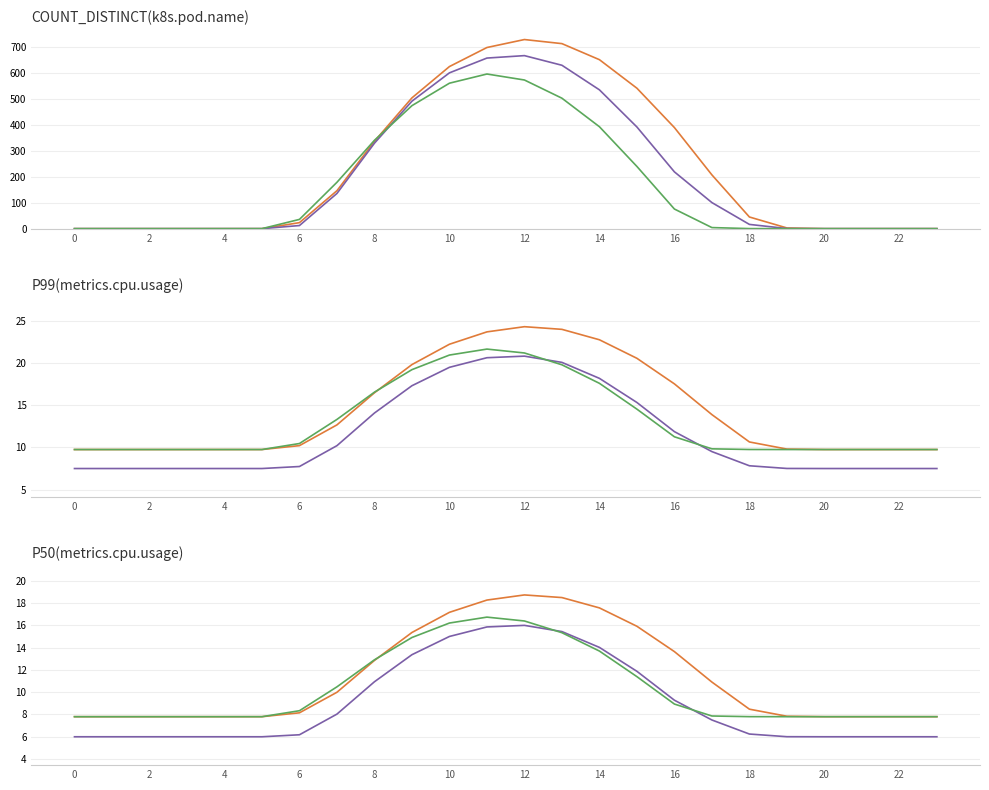

At which category does the chart reach its peak across all series?

12